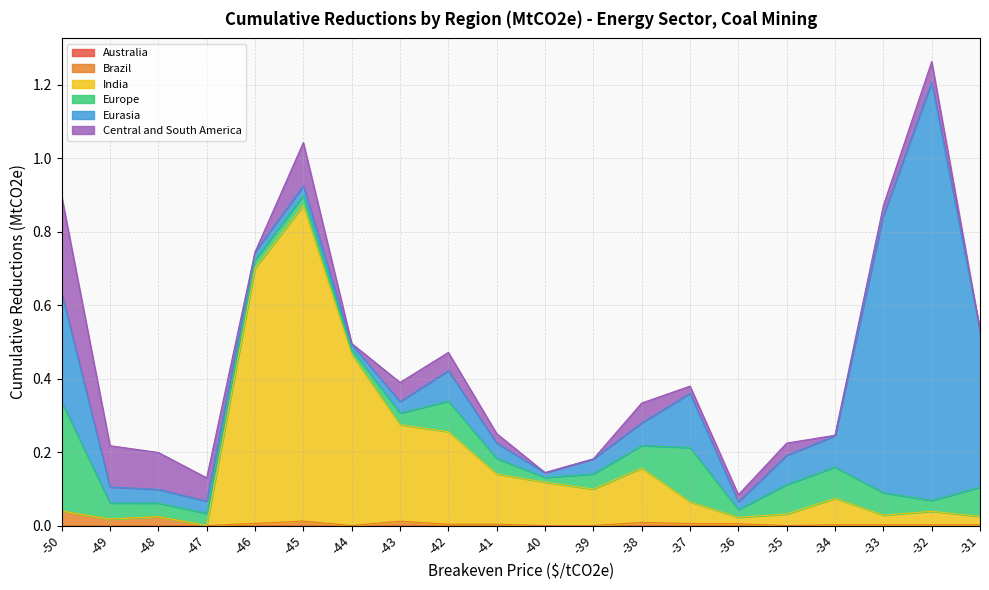

List the labels in order of Central and South America value, largest first.

-50, -45, -49, -48, -47, -32, -38, -43, -42, -35, -33, -41, -37, -36, -44, -34, -31, -40, -46, -39